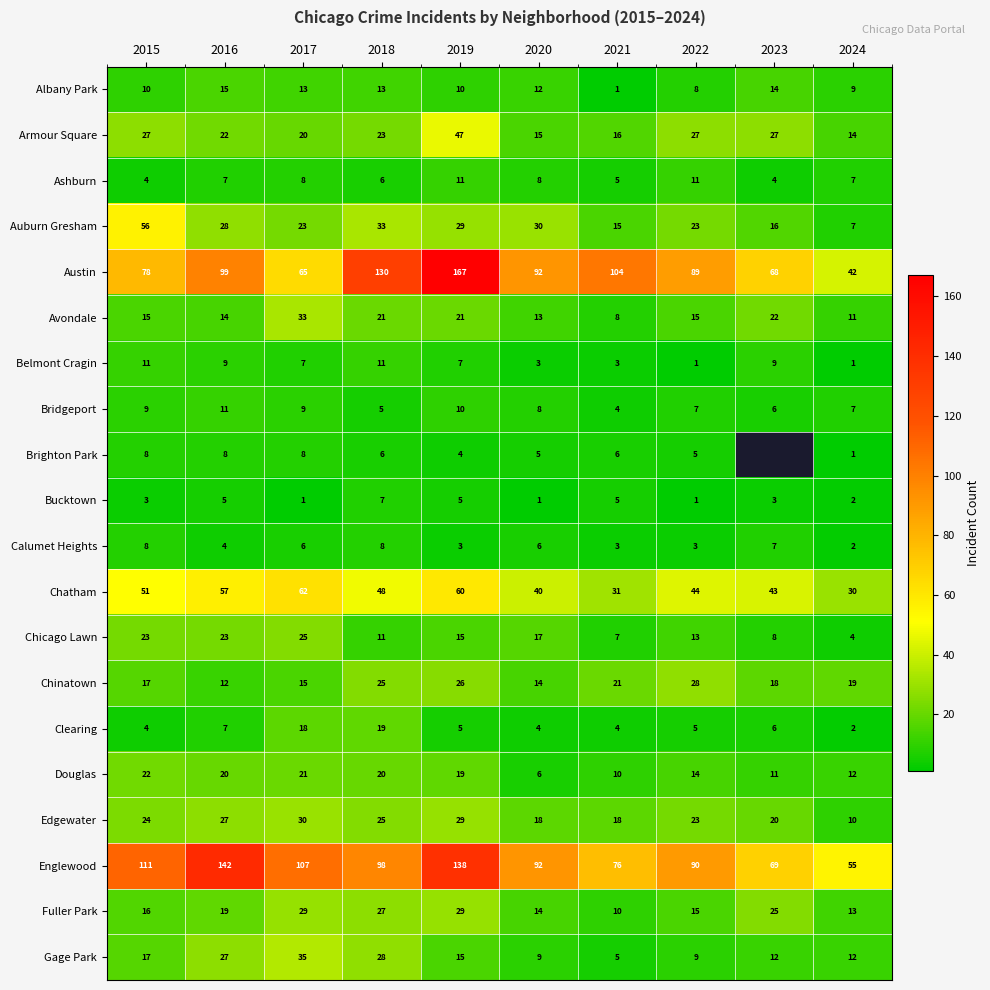

The value of Armour Square at 2023 is 45.5. True or false?

False